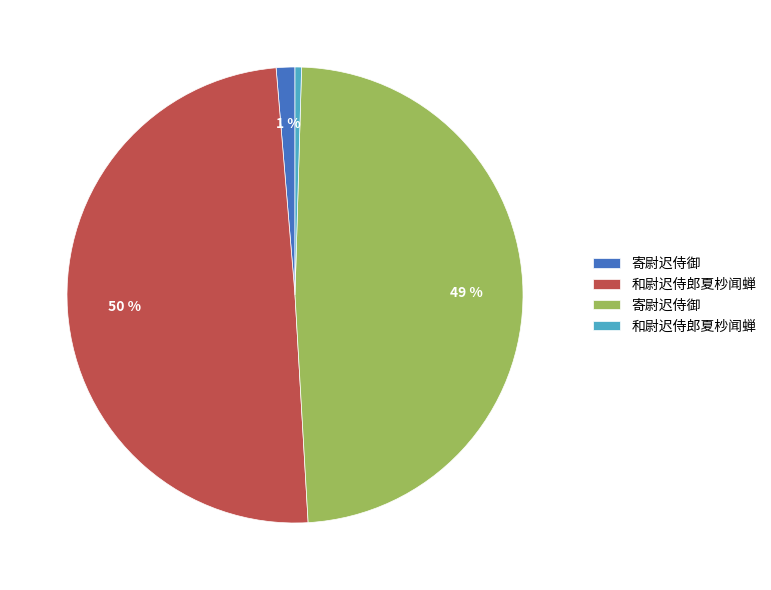

To the nearest percent, what is the average slice percentage?

25%